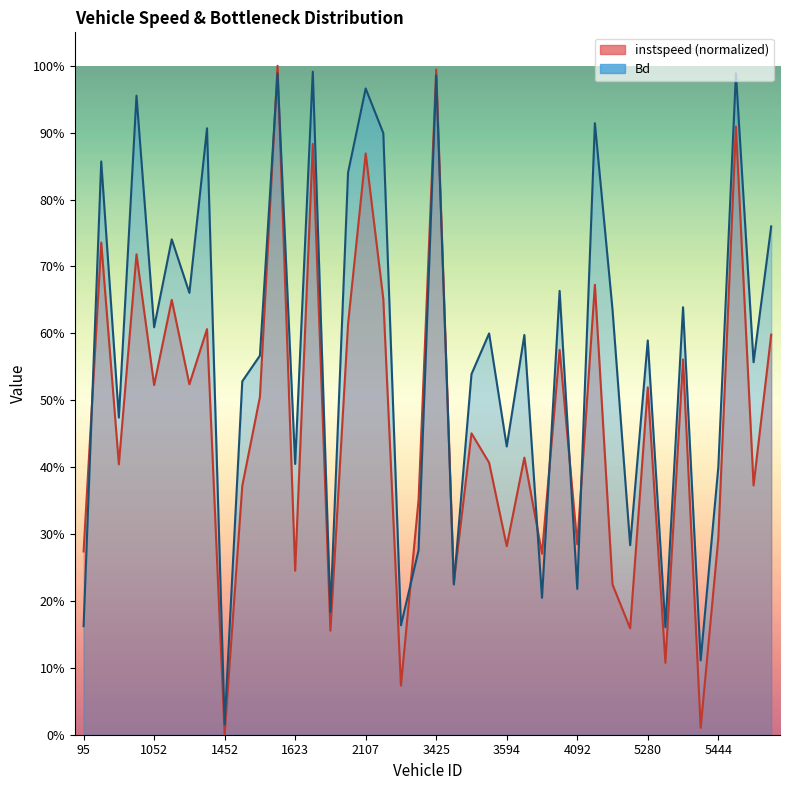

Between 5280.0 and 3424.0, which is larger?

5280.0